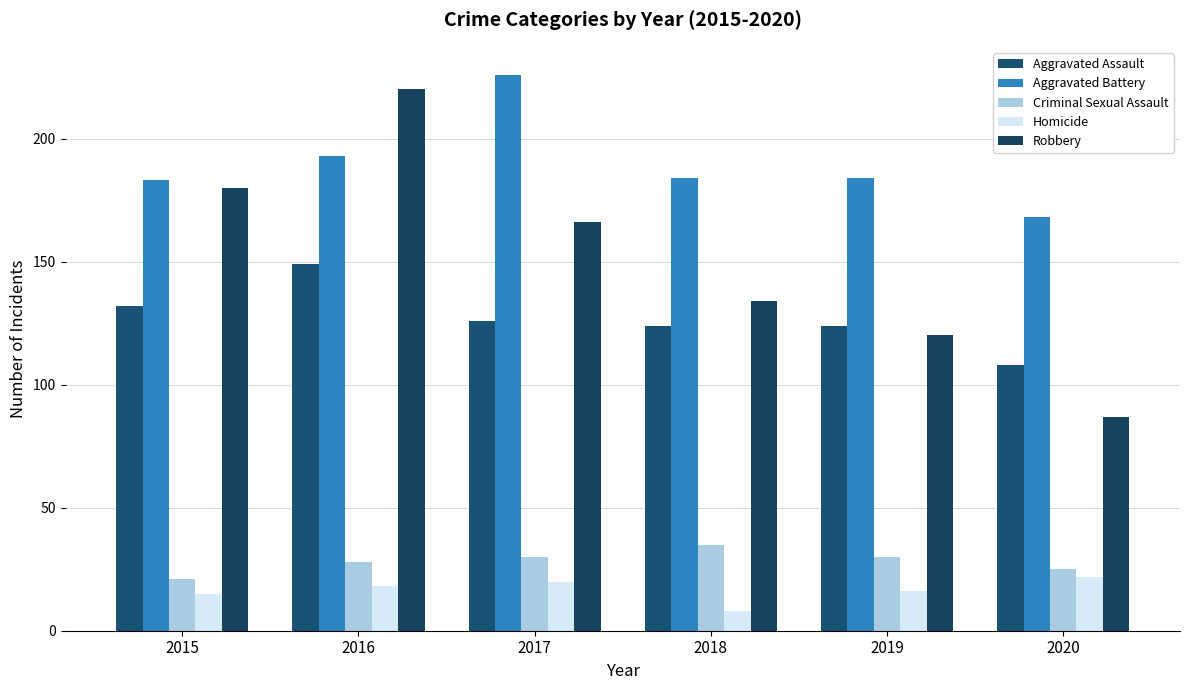

Count the number of data series in this chart.

5